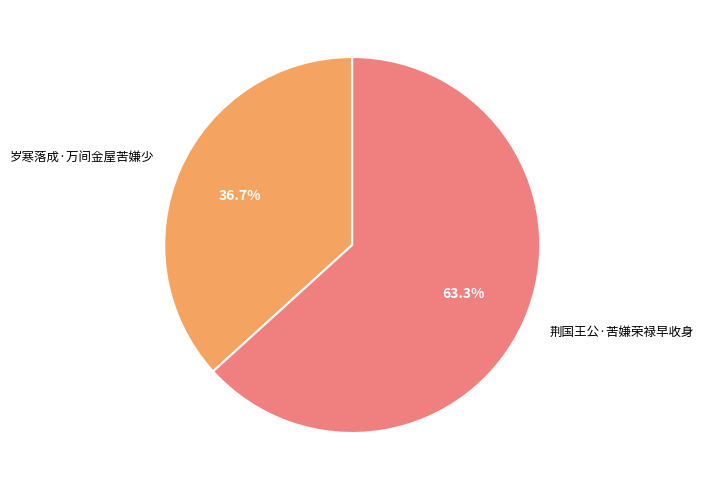

To the nearest percent, what is the average slice percentage?

50%